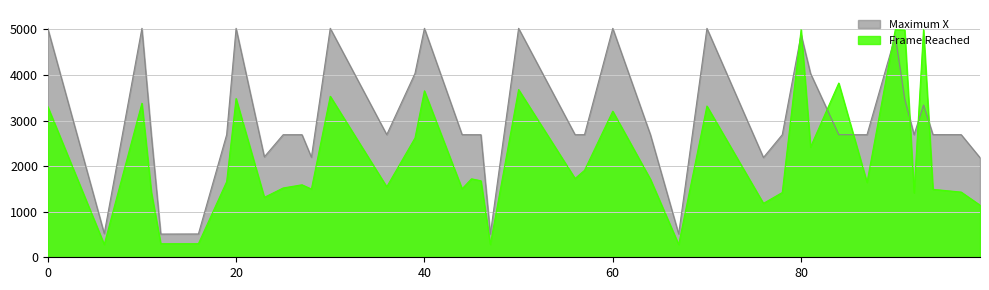

How many data points in Frame Reached are above 1679?

19